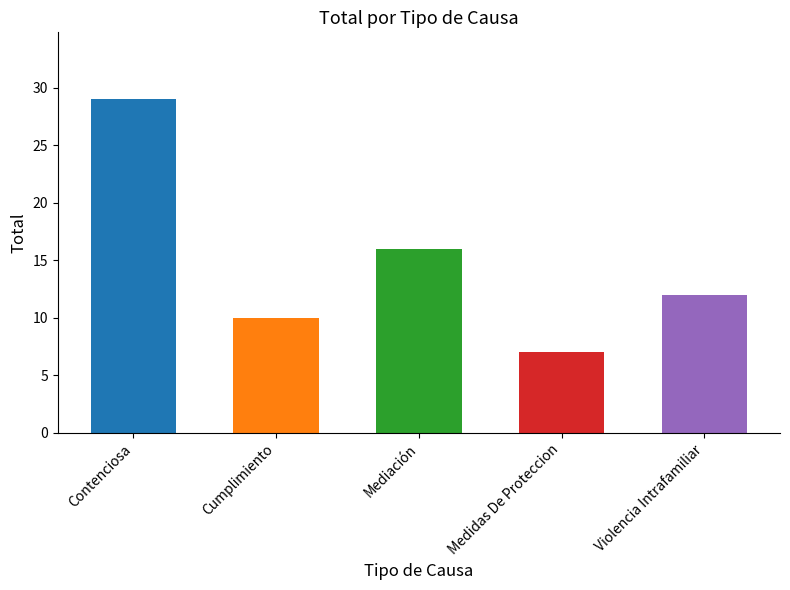

At which category does the chart reach its minimum across all series?

Medidas De Proteccion